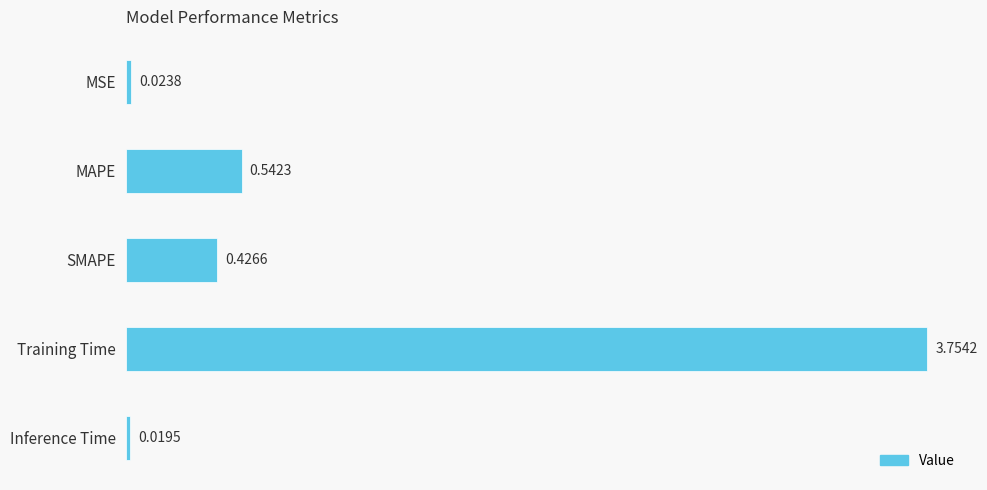

What is the difference between the maximum and minimum values?

3.7